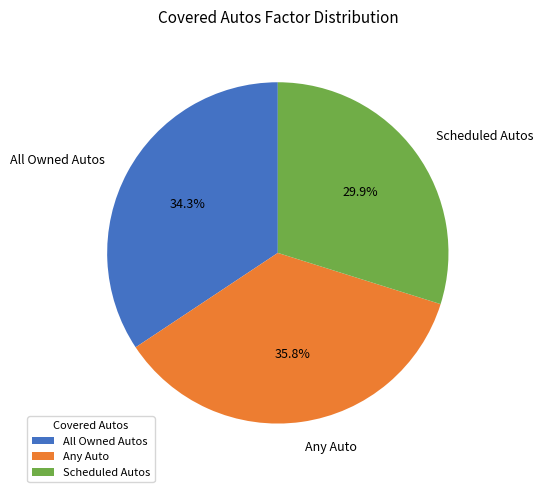

What is the ratio of the value at Any Auto to the value at Scheduled Autos?

1.2